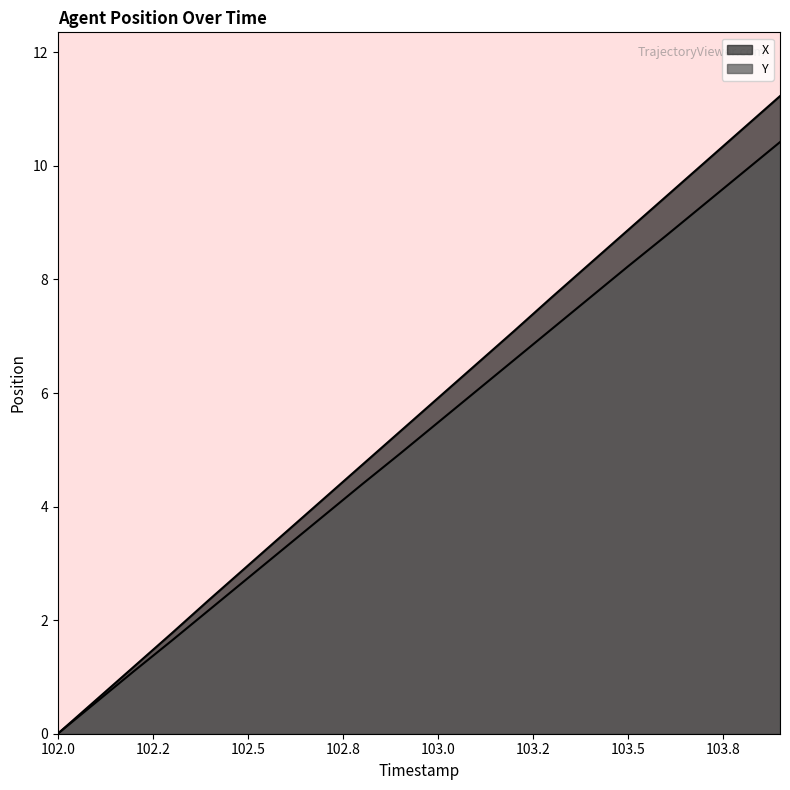

Does the chart have visible grid lines?

No